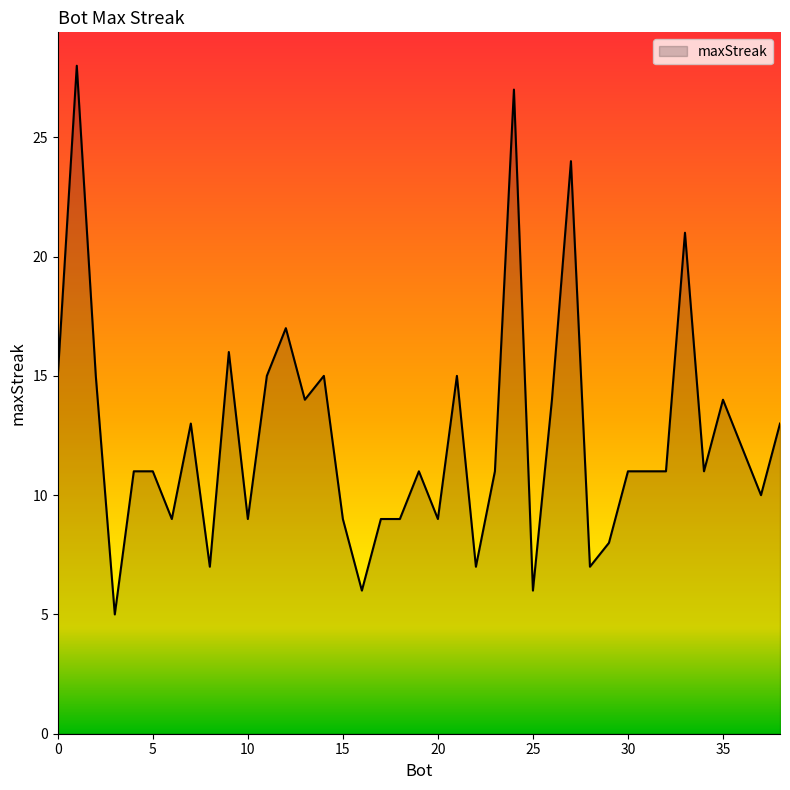

What is the minimum value shown in the chart?

5